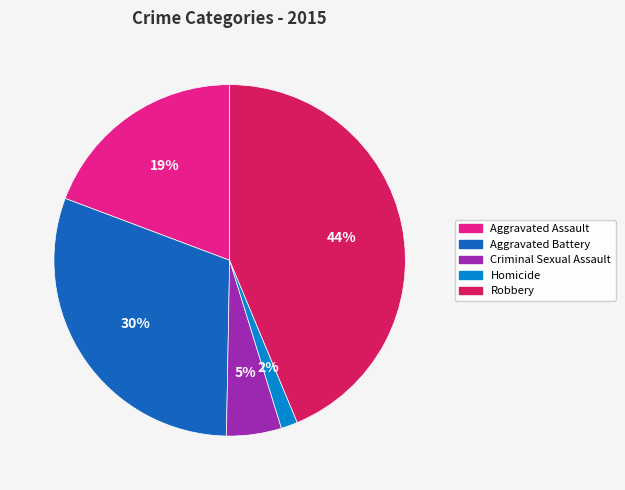

To the nearest percent, what is the difference between the largest and smallest slice percentages?

42%